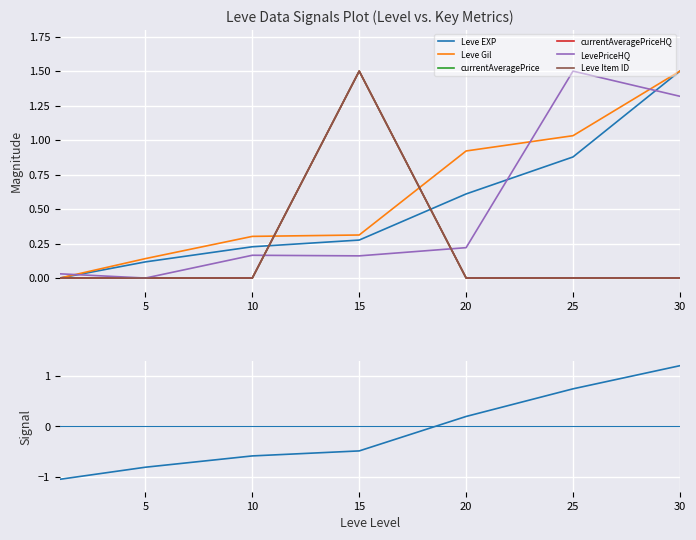

What is the value of the Leve Gil point at the 6th from the left?

1.0